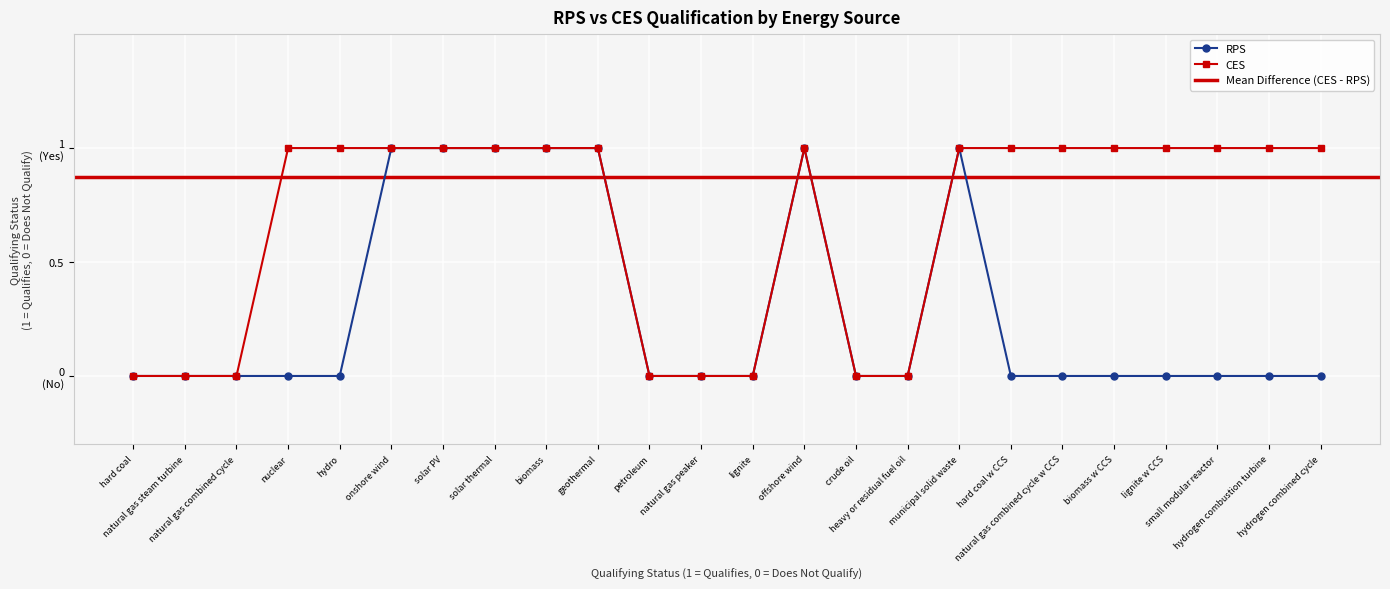

True or false: CES and RPS intersect in this chart.

False